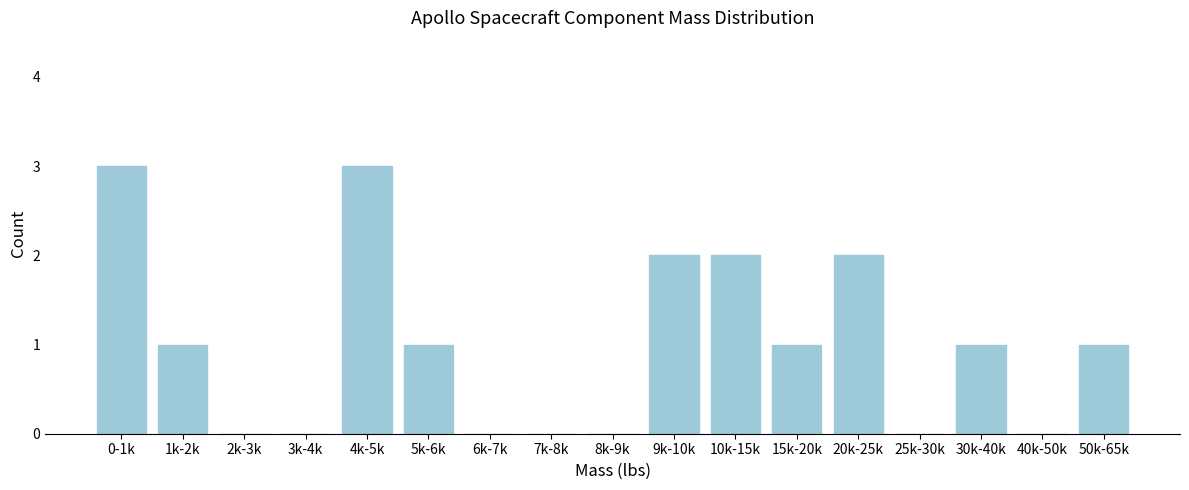

Reading left to right, what are all the values shown in this chart?

0-1k=3	1k-2k=1	2k-3k=0	3k-4k=0	4k-5k=3	5k-6k=1	6k-7k=0	7k-8k=0	8k-9k=0	9k-10k=2	10k-15k=2	15k-20k=1	20k-25k=2	25k-30k=0	30k-40k=1	40k-50k=0	50k-65k=1